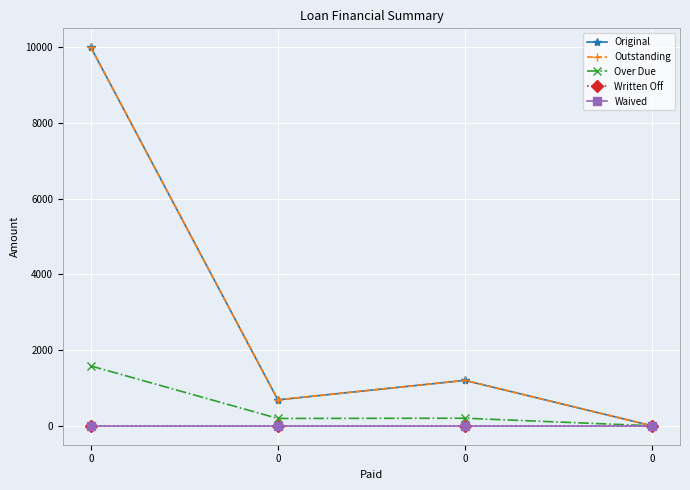

Is this an area chart (filled region under the line)?

No